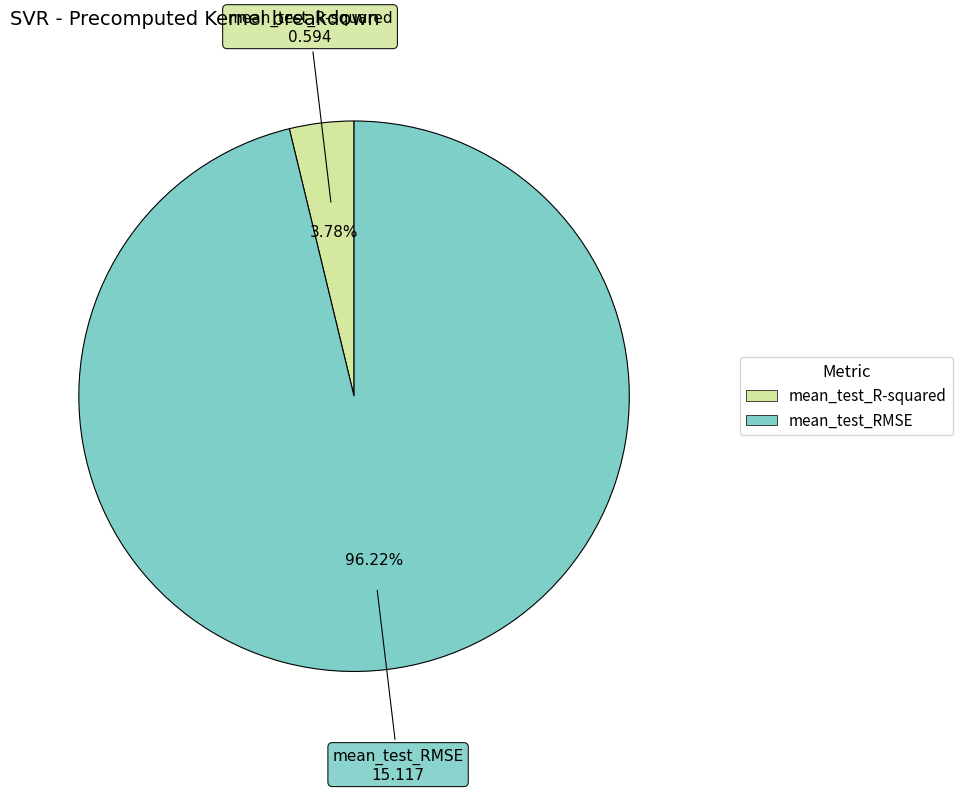

Is it true that mean_test_RMSE is 85% of the pie?

False